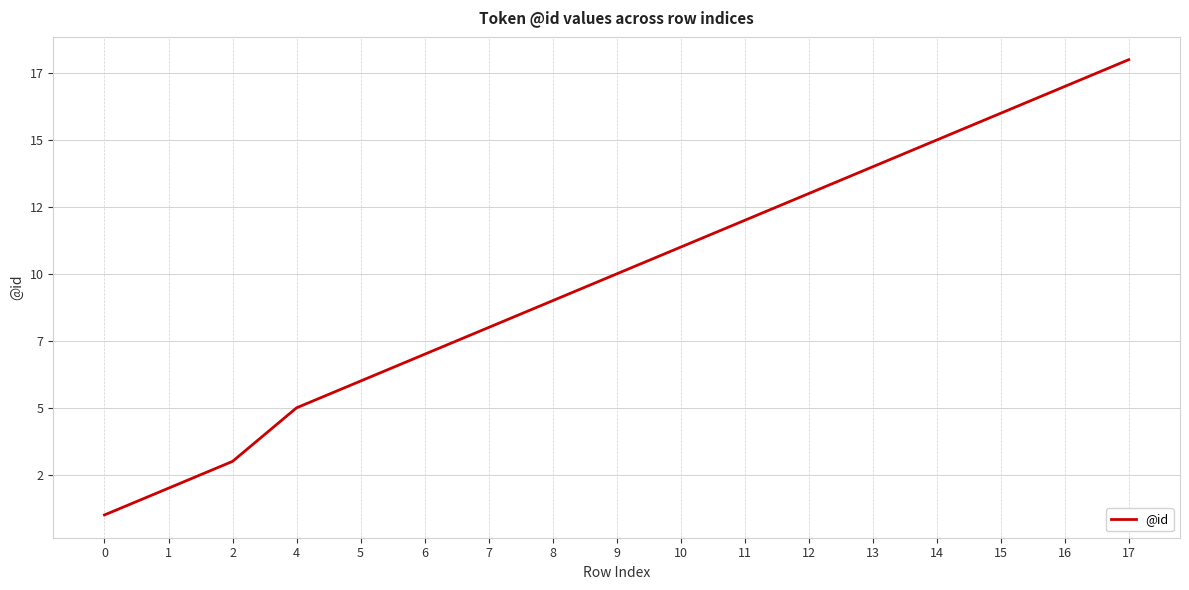

Is this an area chart (filled region under the line)?

No